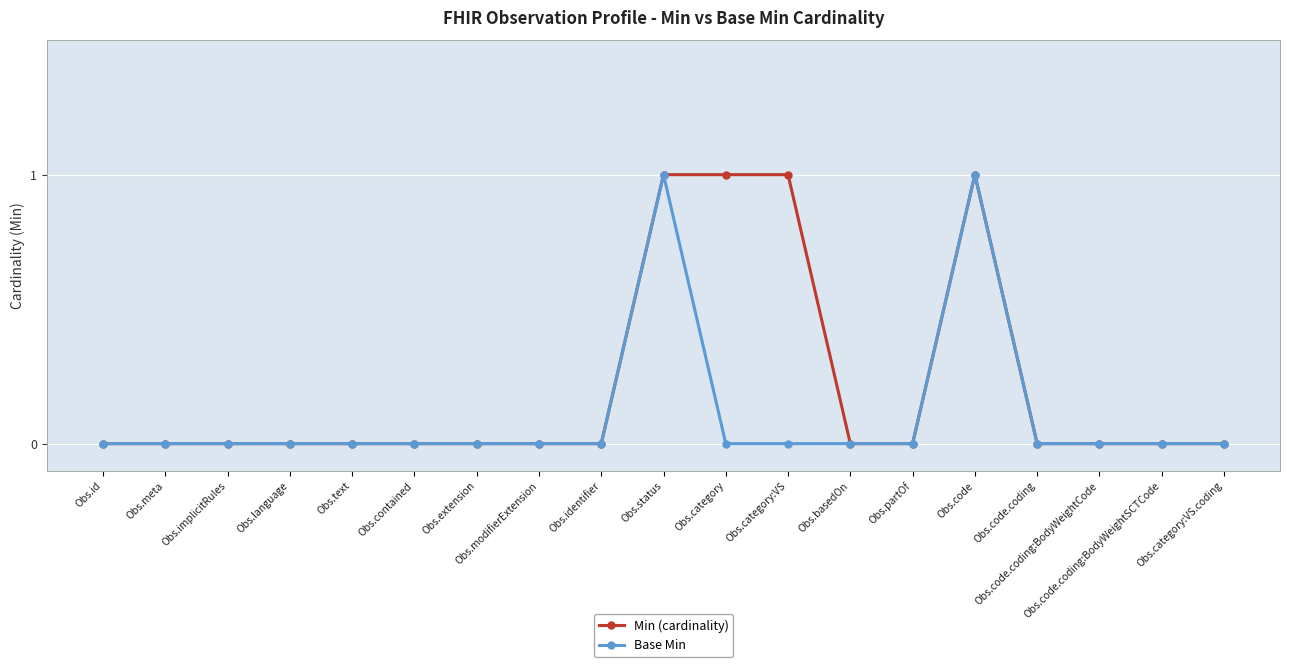

The value of Min (cardinality) at Obs.id is 0. True or false?

True